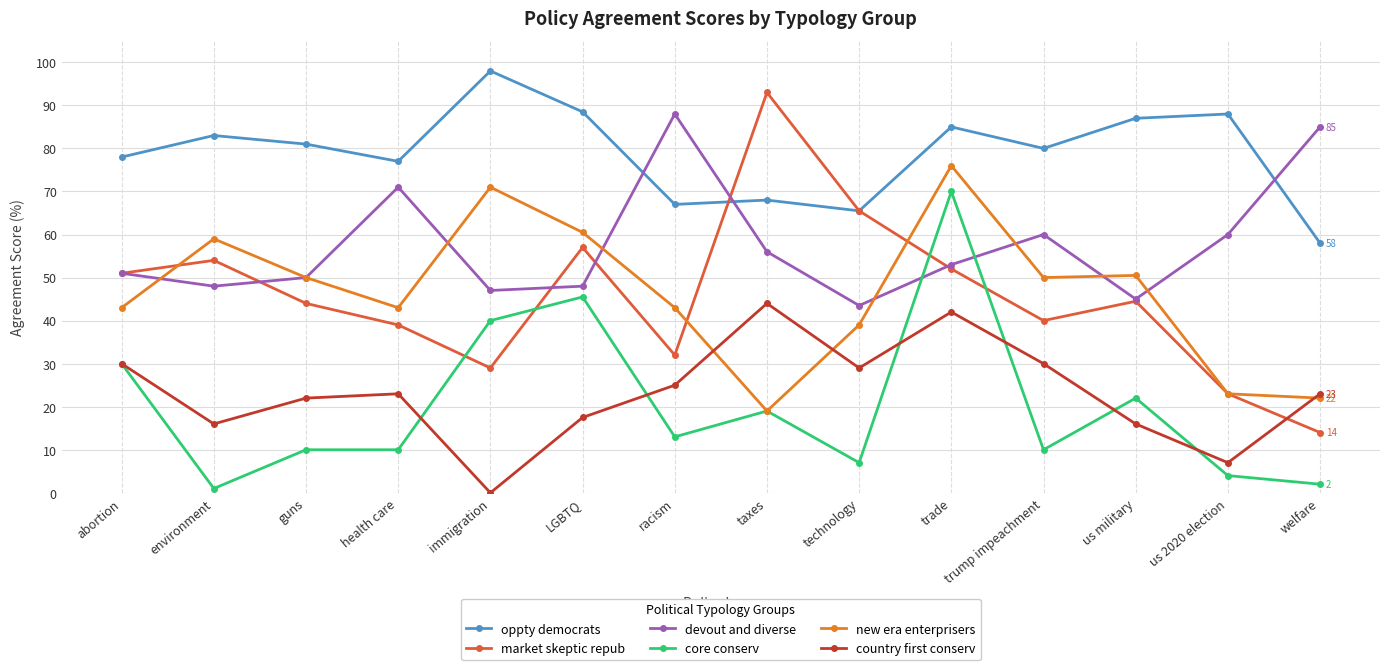

What is the sum of the new era enterprisers values at LGBTQ and trump impeachment?

110.5